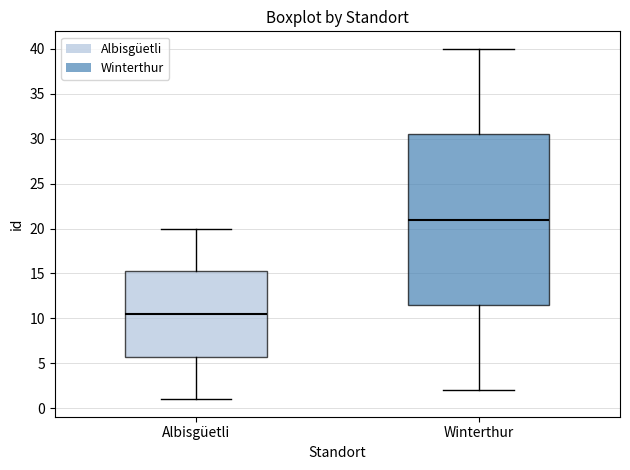

Which box's median line is the lowest?

Albisgüetli